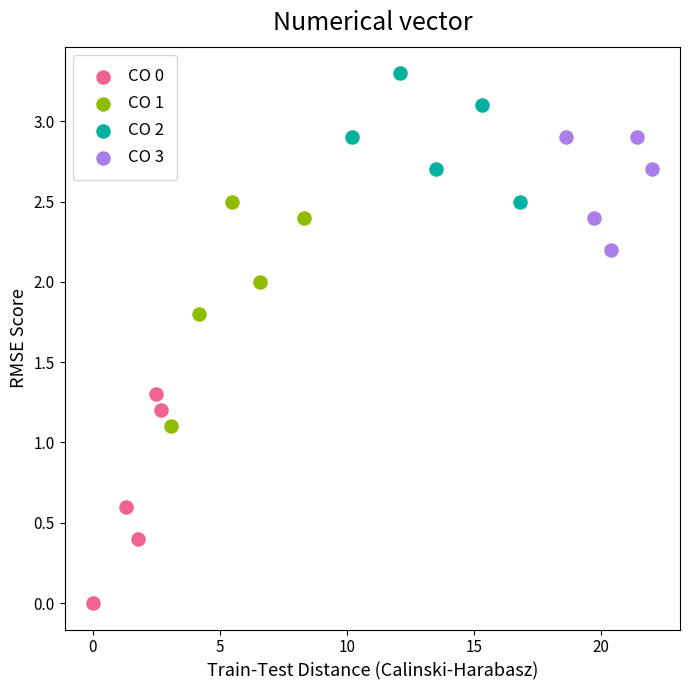

Which series contains the highest Y value?

CO 2